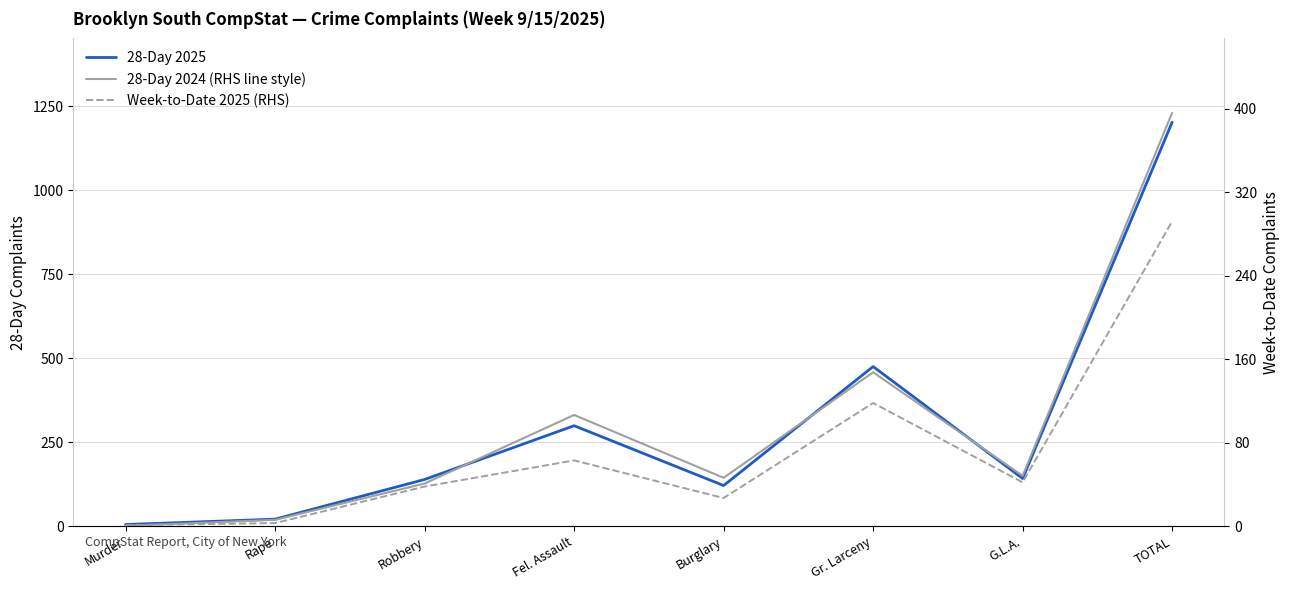

Is the value of Week-to-Date 2025 (RHS) at Rape greater than the value of 28-Day 2024 (RHS line style) at Murder?

Yes